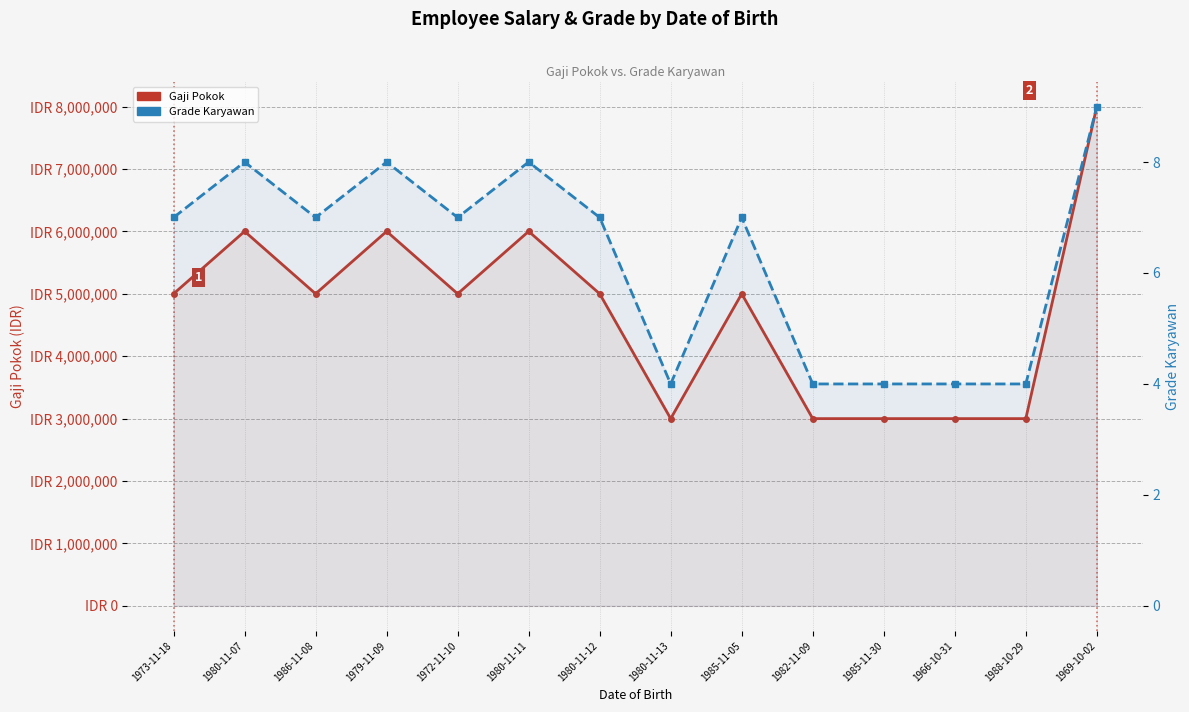

What is the approximate value of Grade Karyawan at 1985-11-30?

4